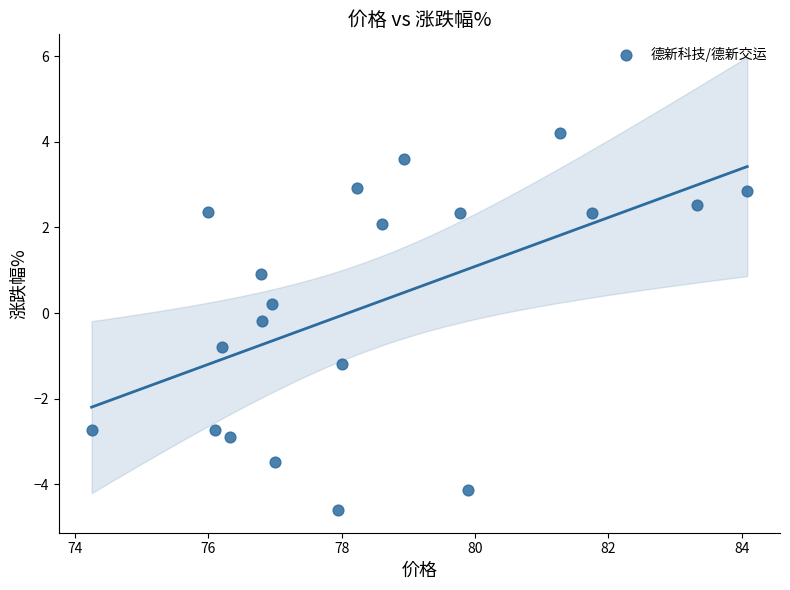

What is the range of Y values (max minus min)?

8.8